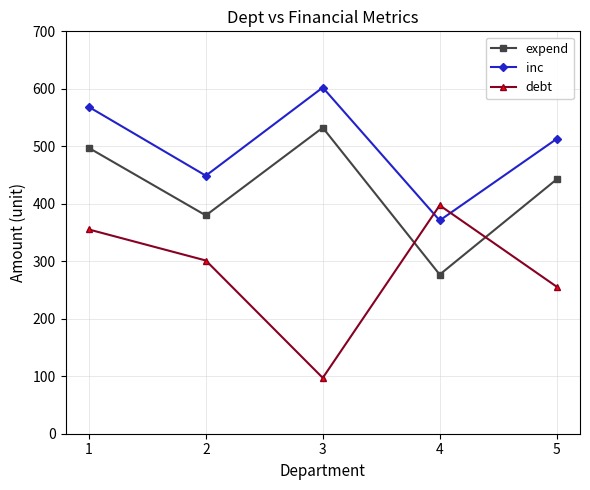

What is the spread (max minus min) of values at 2?

147.6